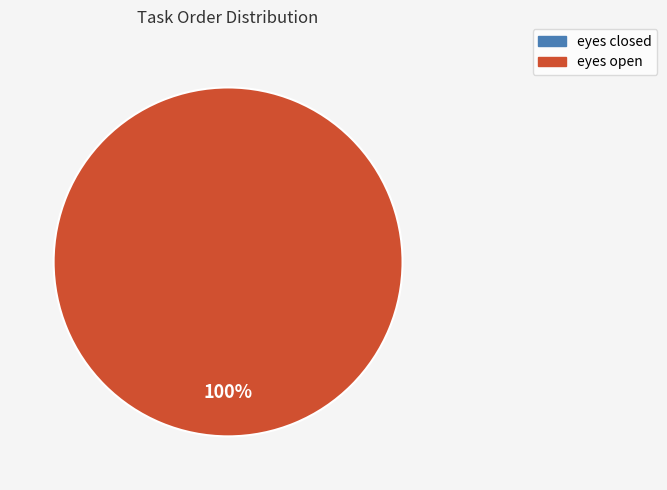

Rank the categories by value from lowest to highest.

eyes closed, eyes open